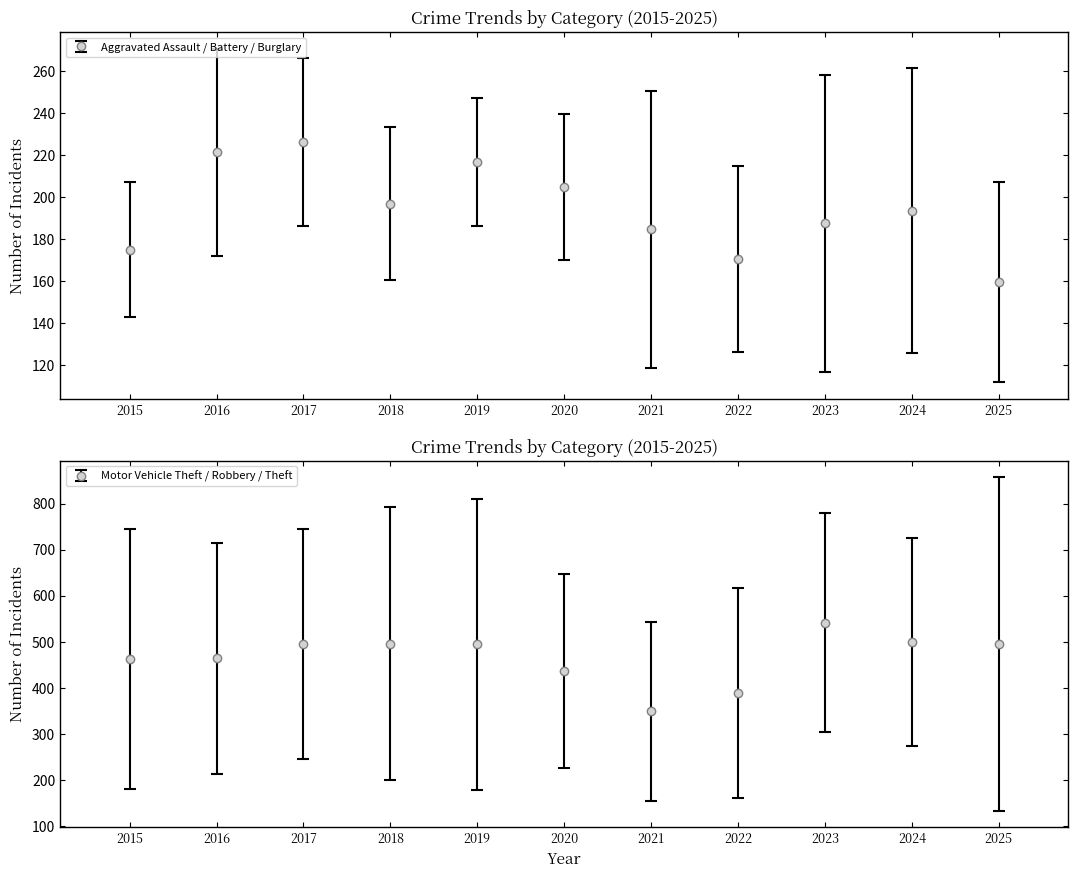

Which has a higher value, 2022 or 2024?

2024